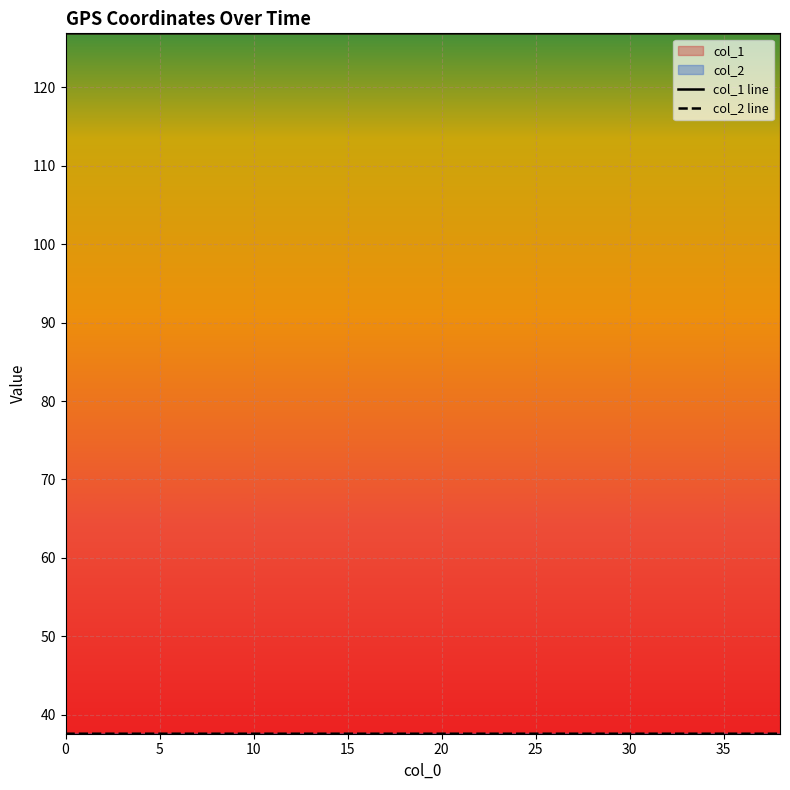

Reading left to right, what are all the values shown in this chart?

col_1 line: 126.9	126.9	126.9	126.9	126.9	126.9	126.9	126.9	126.9	126.9	126.9	126.9	126.9	126.9	126.9	126.9	126.9	126.9	126.9	126.9	126.9	126.9	126.9	126.9	126.9	126.9	126.9	126.9	126.9	126.9	126.9	126.9	126.9	126.9	126.9	126.9	126.9	126.9	126.9
col_2 line: 37.6	37.6	37.6	37.6	37.6	37.6	37.6	37.6	37.6	37.6	37.6	37.6	37.6	37.6	37.6	37.6	37.6	37.6	37.6	37.6	37.6	37.6	37.6	37.6	37.6	37.6	37.6	37.6	37.6	37.6	37.6	37.6	37.6	37.6	37.6	37.6	37.6	37.6	37.6